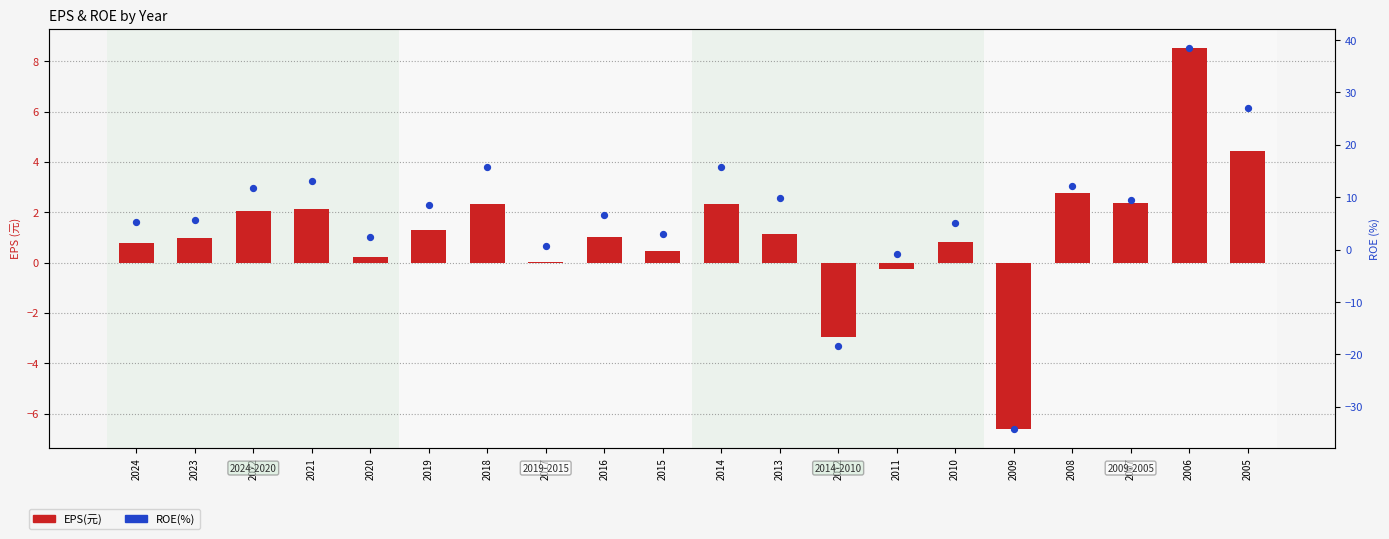

Which series reaches the maximum Y coordinate?

ROE(%)